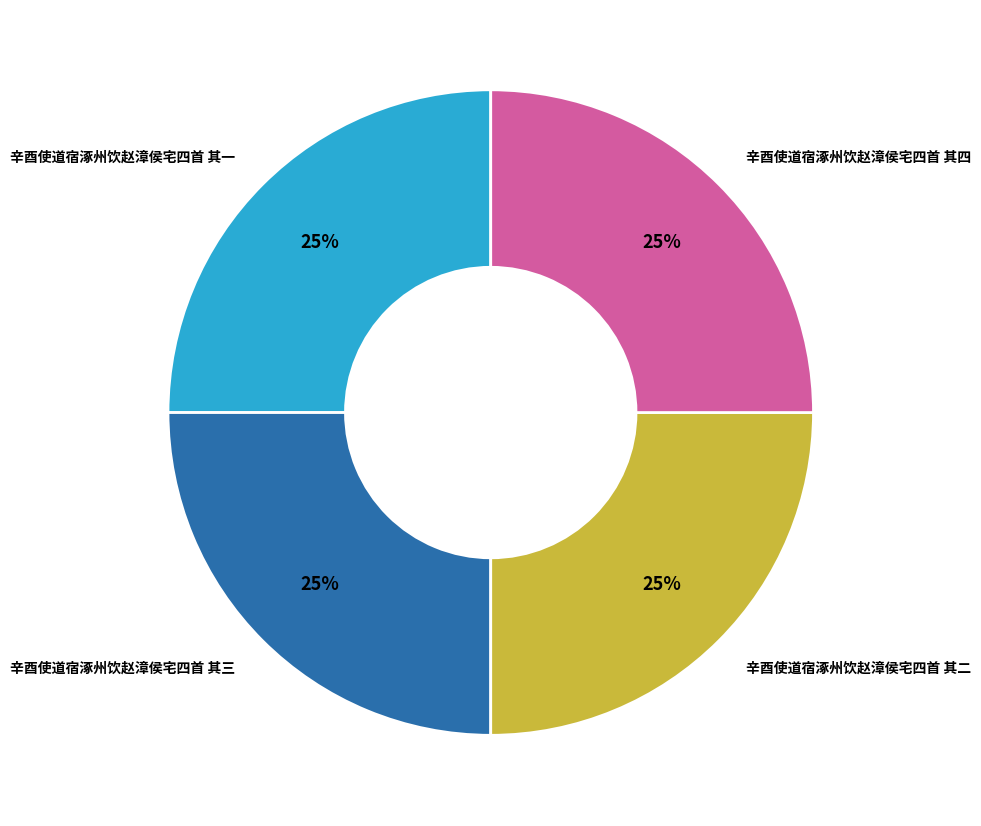

Does 辛酉使道宿涿州饮赵漳侯宅四首 其三 account for over 50% of the chart?

No